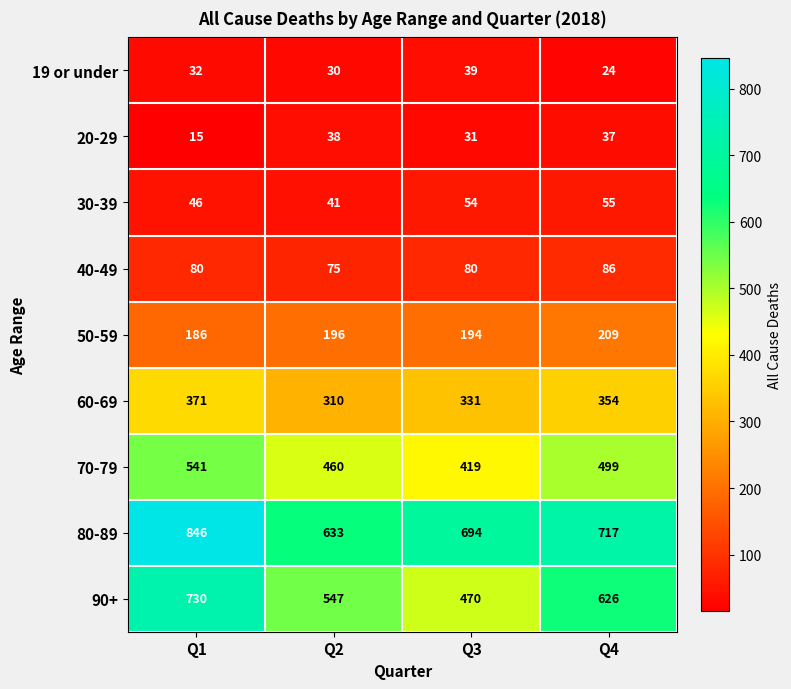

What is the sum of all 19 or under values?

125